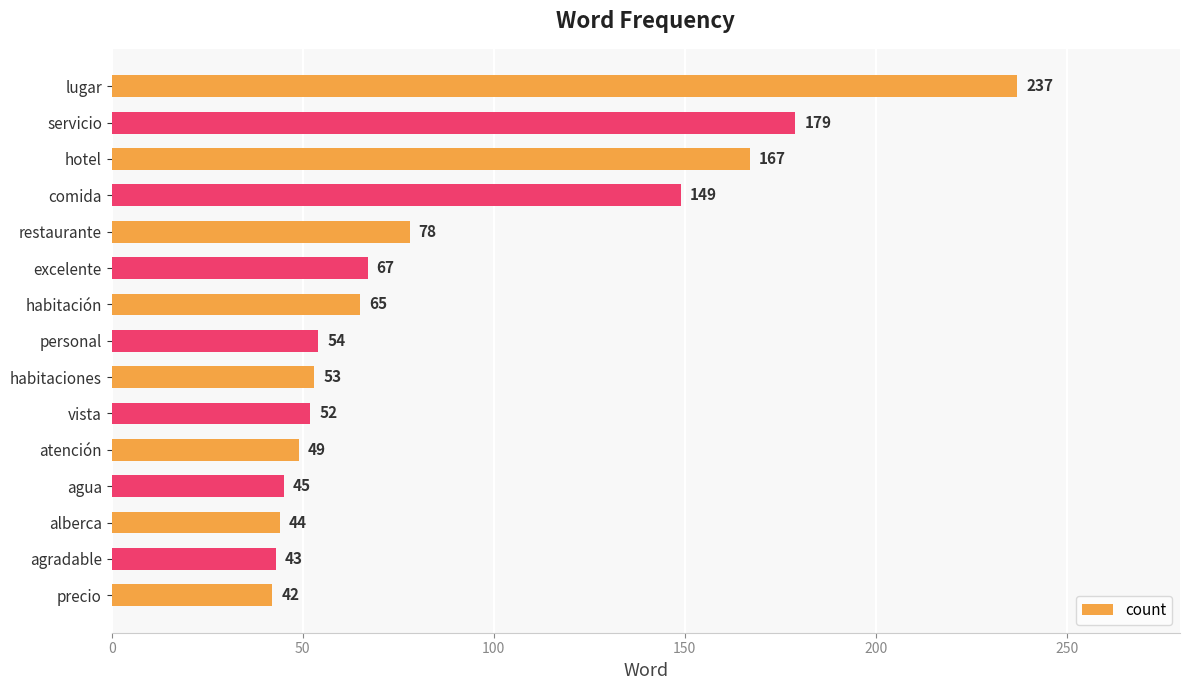

What is the label of the 2nd bar from the top?

servicio